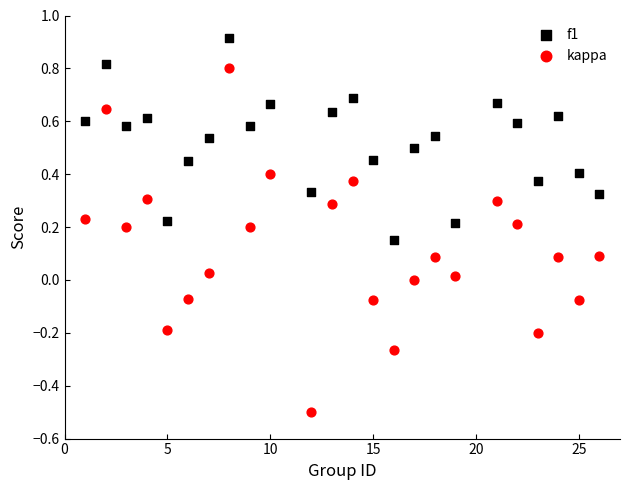

Across all data points, what is the range of X values (max minus min)?

25.0